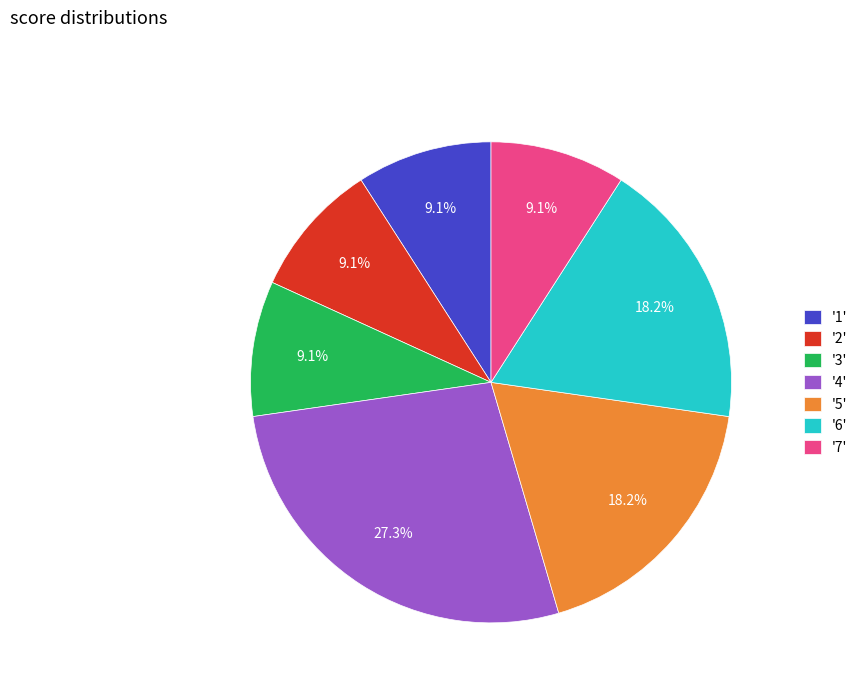

What portion of the pie excludes '2'?

90.9%